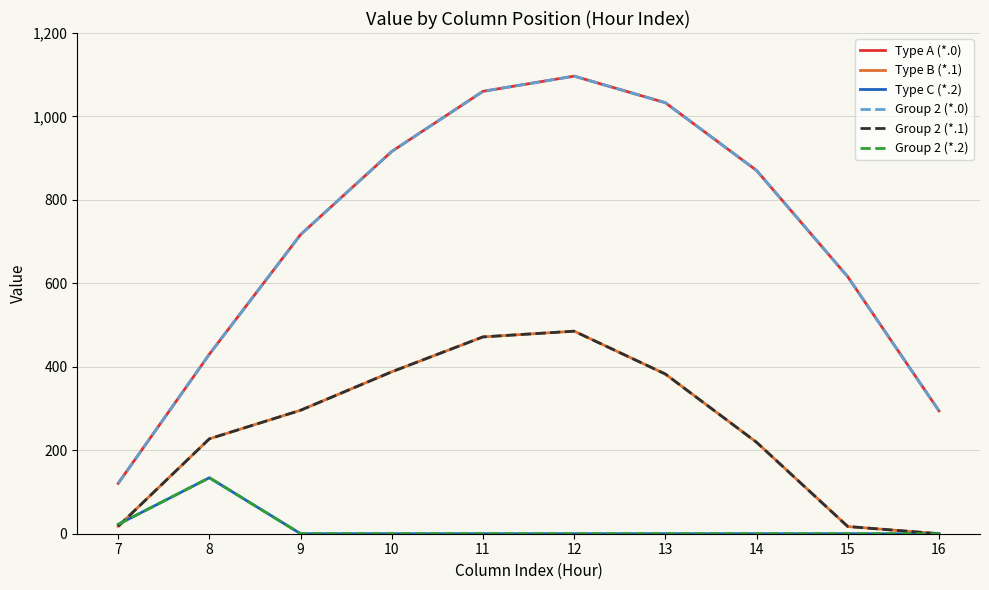

Reading right to left, what are all the values shown in this chart?

Type A (*.0): 294.5	615.9	870.6	1032.9	1096.7	1060.3	916.2	716.9	430.3	120.6
Type B (*.1): 0.0	17.3	219.2	382.7	485.4	471.7	388.1	295.9	227.5	17.7
Type C (*.2): 0.0	0.0	0.0	0.0	0.0	0.0	0.0	0.0	134.2	22.3
Group 2 (*.0): 294.5	615.9	870.6	1032.9	1096.7	1060.3	916.2	716.9	430.3	120.6
Group 2 (*.1): 0.0	17.3	219.2	382.7	485.4	471.7	388.1	295.9	227.5	17.7
Group 2 (*.2): 0.0	0.0	0.0	0.0	0.0	0.0	0.0	0.0	134.2	22.3